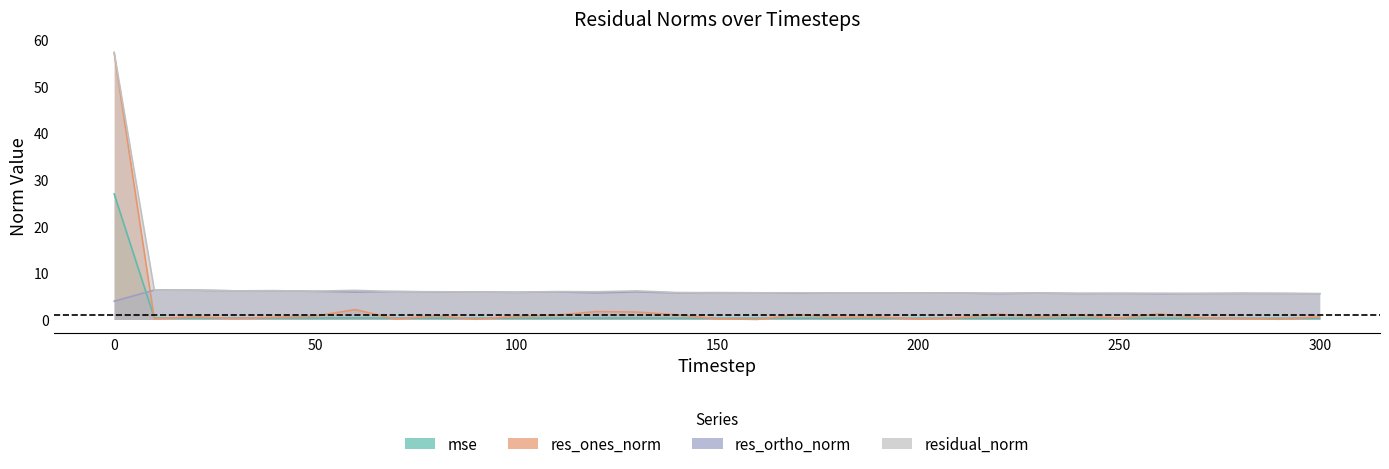

What is the difference between the res_ones_norm values at 160 and 40?

0.5